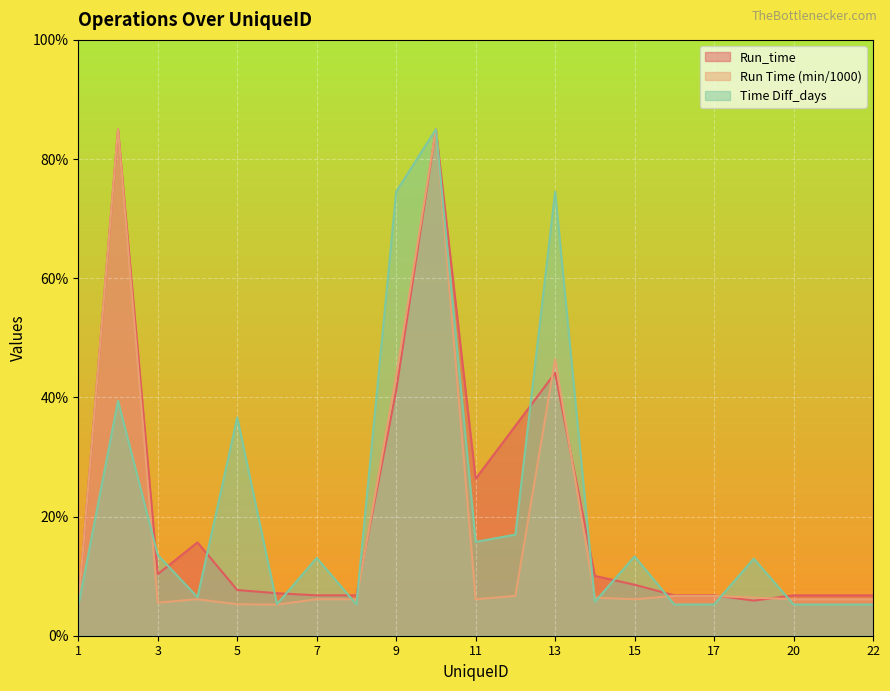

Does the chart display data point markers on the line(s)?

No